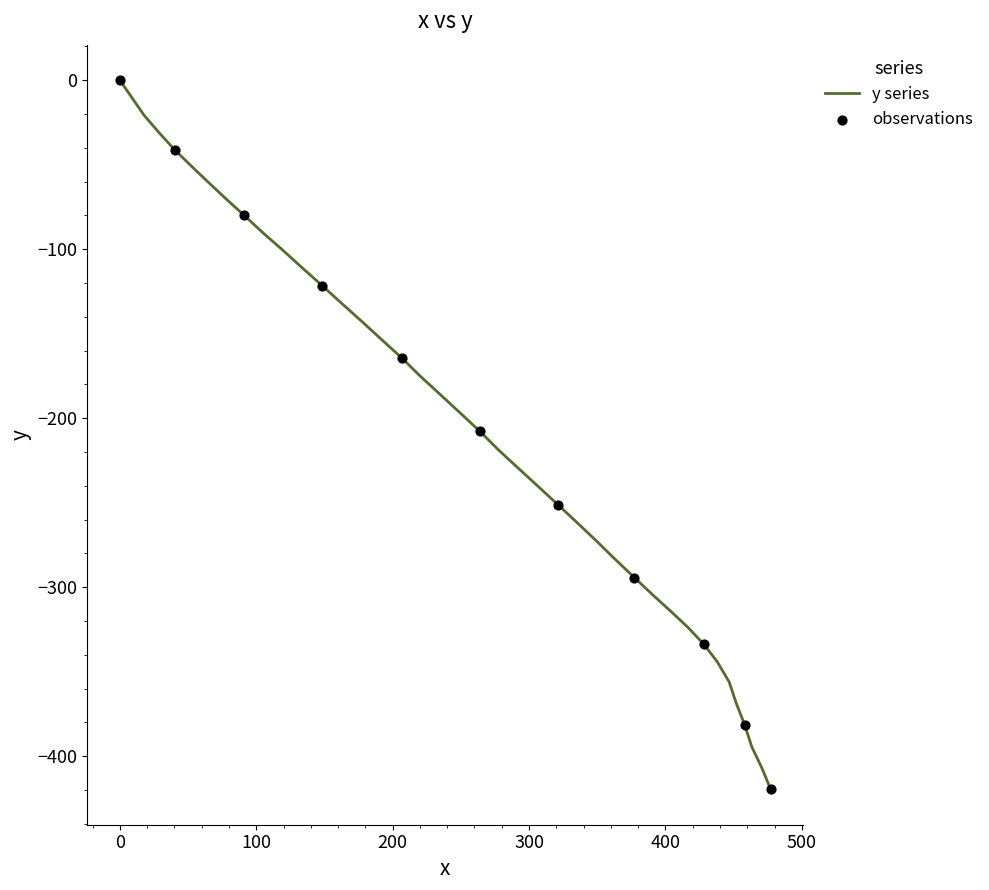

What is the minimum value shown in the chart?

-419.5